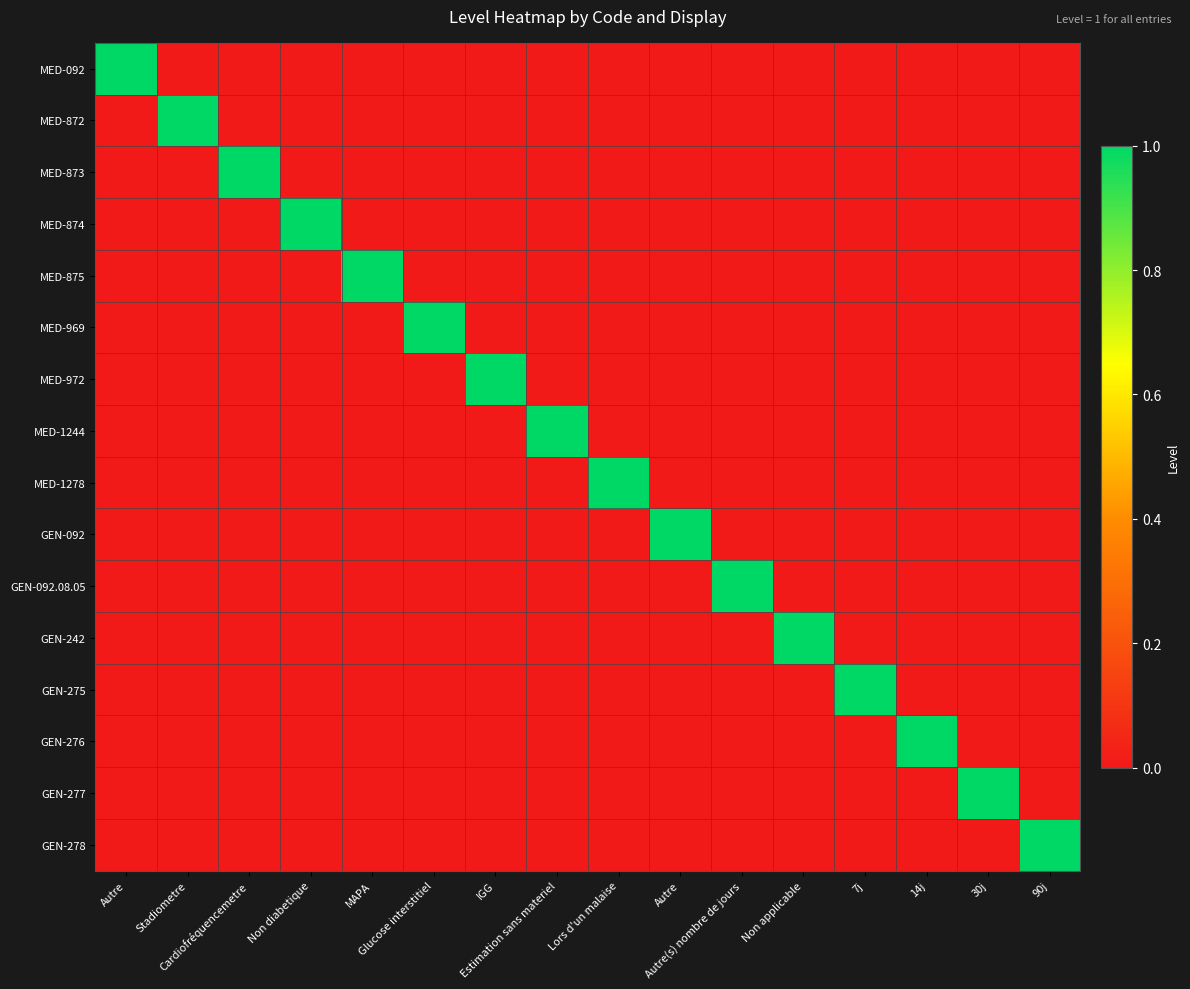

Reading left to right, transcribe all the data shown in this chart.

MED-092: Autre=1	Stadiometre=0	Cardiofréquencemetre=0	Non diabetique=0	MAPA=0	Glucose interstitiel=0	IGG=0	Estimation sans materiel=0	Lors d'un malaise=0	Autre=0	Autre(s) nombre de jours=0	Non applicable=0	7j=0	14j=0	30j=0	90j=0
MED-872: Autre=0	Stadiometre=1	Cardiofréquencemetre=0	Non diabetique=0	MAPA=0	Glucose interstitiel=0	IGG=0	Estimation sans materiel=0	Lors d'un malaise=0	Autre=0	Autre(s) nombre de jours=0	Non applicable=0	7j=0	14j=0	30j=0	90j=0
MED-873: Autre=0	Stadiometre=0	Cardiofréquencemetre=1	Non diabetique=0	MAPA=0	Glucose interstitiel=0	IGG=0	Estimation sans materiel=0	Lors d'un malaise=0	Autre=0	Autre(s) nombre de jours=0	Non applicable=0	7j=0	14j=0	30j=0	90j=0
MED-874: Autre=0	Stadiometre=0	Cardiofréquencemetre=0	Non diabetique=1	MAPA=0	Glucose interstitiel=0	IGG=0	Estimation sans materiel=0	Lors d'un malaise=0	Autre=0	Autre(s) nombre de jours=0	Non applicable=0	7j=0	14j=0	30j=0	90j=0
MED-875: Autre=0	Stadiometre=0	Cardiofréquencemetre=0	Non diabetique=0	MAPA=1	Glucose interstitiel=0	IGG=0	Estimation sans materiel=0	Lors d'un malaise=0	Autre=0	Autre(s) nombre de jours=0	Non applicable=0	7j=0	14j=0	30j=0	90j=0
MED-969: Autre=0	Stadiometre=0	Cardiofréquencemetre=0	Non diabetique=0	MAPA=0	Glucose interstitiel=1	IGG=0	Estimation sans materiel=0	Lors d'un malaise=0	Autre=0	Autre(s) nombre de jours=0	Non applicable=0	7j=0	14j=0	30j=0	90j=0
MED-972: Autre=0	Stadiometre=0	Cardiofréquencemetre=0	Non diabetique=0	MAPA=0	Glucose interstitiel=0	IGG=1	Estimation sans materiel=0	Lors d'un malaise=0	Autre=0	Autre(s) nombre de jours=0	Non applicable=0	7j=0	14j=0	30j=0	90j=0
MED-1244: Autre=0	Stadiometre=0	Cardiofréquencemetre=0	Non diabetique=0	MAPA=0	Glucose interstitiel=0	IGG=0	Estimation sans materiel=1	Lors d'un malaise=0	Autre=0	Autre(s) nombre de jours=0	Non applicable=0	7j=0	14j=0	30j=0	90j=0
MED-1278: Autre=0	Stadiometre=0	Cardiofréquencemetre=0	Non diabetique=0	MAPA=0	Glucose interstitiel=0	IGG=0	Estimation sans materiel=0	Lors d'un malaise=1	Autre=0	Autre(s) nombre de jours=0	Non applicable=0	7j=0	14j=0	30j=0	90j=0
GEN-092: Autre=0	Stadiometre=0	Cardiofréquencemetre=0	Non diabetique=0	MAPA=0	Glucose interstitiel=0	IGG=0	Estimation sans materiel=0	Lors d'un malaise=0	Autre=1	Autre(s) nombre de jours=0	Non applicable=0	7j=0	14j=0	30j=0	90j=0
GEN-092.08.05: Autre=0	Stadiometre=0	Cardiofréquencemetre=0	Non diabetique=0	MAPA=0	Glucose interstitiel=0	IGG=0	Estimation sans materiel=0	Lors d'un malaise=0	Autre=0	Autre(s) nombre de jours=1	Non applicable=0	7j=0	14j=0	30j=0	90j=0
GEN-242: Autre=0	Stadiometre=0	Cardiofréquencemetre=0	Non diabetique=0	MAPA=0	Glucose interstitiel=0	IGG=0	Estimation sans materiel=0	Lors d'un malaise=0	Autre=0	Autre(s) nombre de jours=0	Non applicable=1	7j=0	14j=0	30j=0	90j=0
GEN-275: Autre=0	Stadiometre=0	Cardiofréquencemetre=0	Non diabetique=0	MAPA=0	Glucose interstitiel=0	IGG=0	Estimation sans materiel=0	Lors d'un malaise=0	Autre=0	Autre(s) nombre de jours=0	Non applicable=0	7j=1	14j=0	30j=0	90j=0
GEN-276: Autre=0	Stadiometre=0	Cardiofréquencemetre=0	Non diabetique=0	MAPA=0	Glucose interstitiel=0	IGG=0	Estimation sans materiel=0	Lors d'un malaise=0	Autre=0	Autre(s) nombre de jours=0	Non applicable=0	7j=0	14j=1	30j=0	90j=0
GEN-277: Autre=0	Stadiometre=0	Cardiofréquencemetre=0	Non diabetique=0	MAPA=0	Glucose interstitiel=0	IGG=0	Estimation sans materiel=0	Lors d'un malaise=0	Autre=0	Autre(s) nombre de jours=0	Non applicable=0	7j=0	14j=0	30j=1	90j=0
GEN-278: Autre=0	Stadiometre=0	Cardiofréquencemetre=0	Non diabetique=0	MAPA=0	Glucose interstitiel=0	IGG=0	Estimation sans materiel=0	Lors d'un malaise=0	Autre=0	Autre(s) nombre de jours=0	Non applicable=0	7j=0	14j=0	30j=0	90j=1